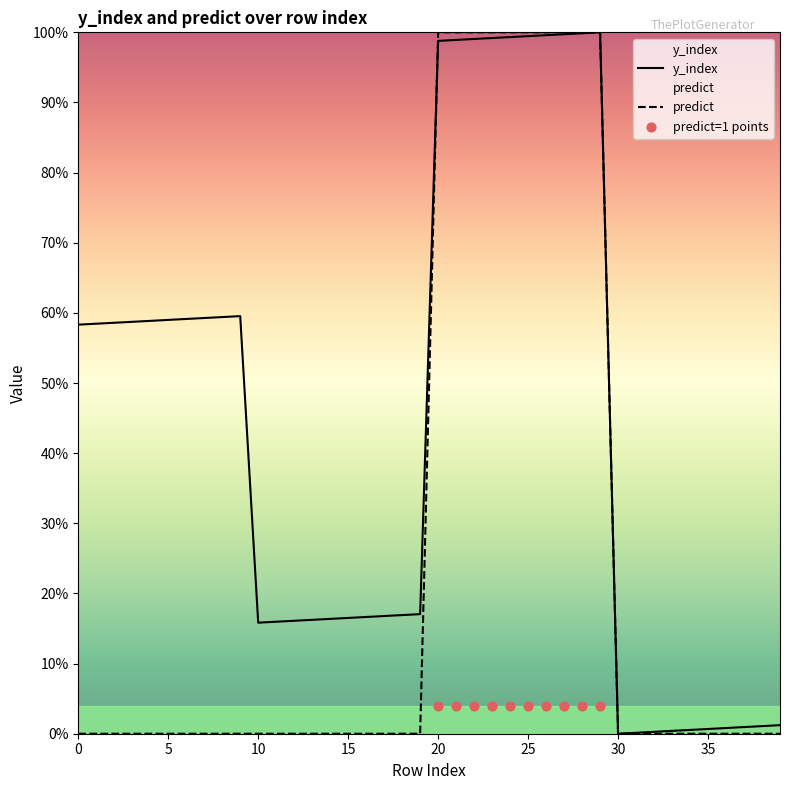

Which series reaches the maximum Y coordinate?

y_index